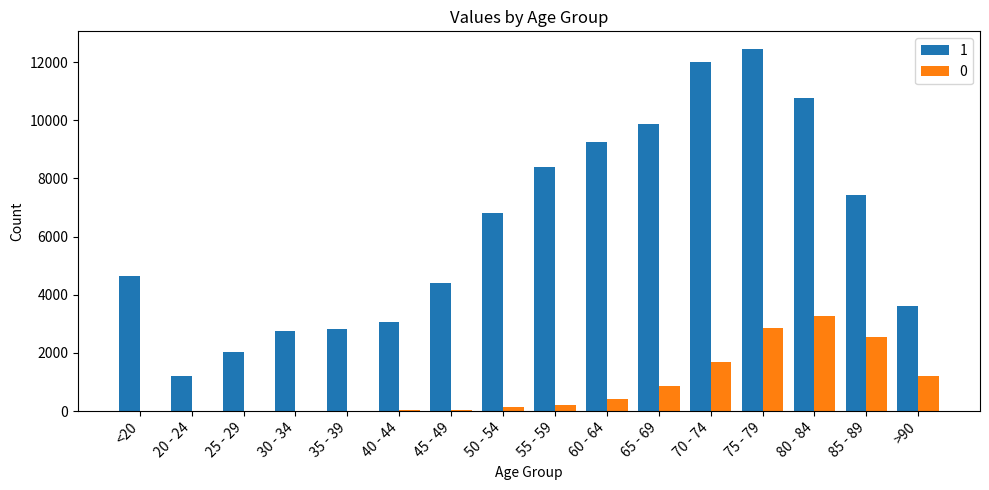

Read the 0 value at 85 - 89, to the nearest 50.

2550